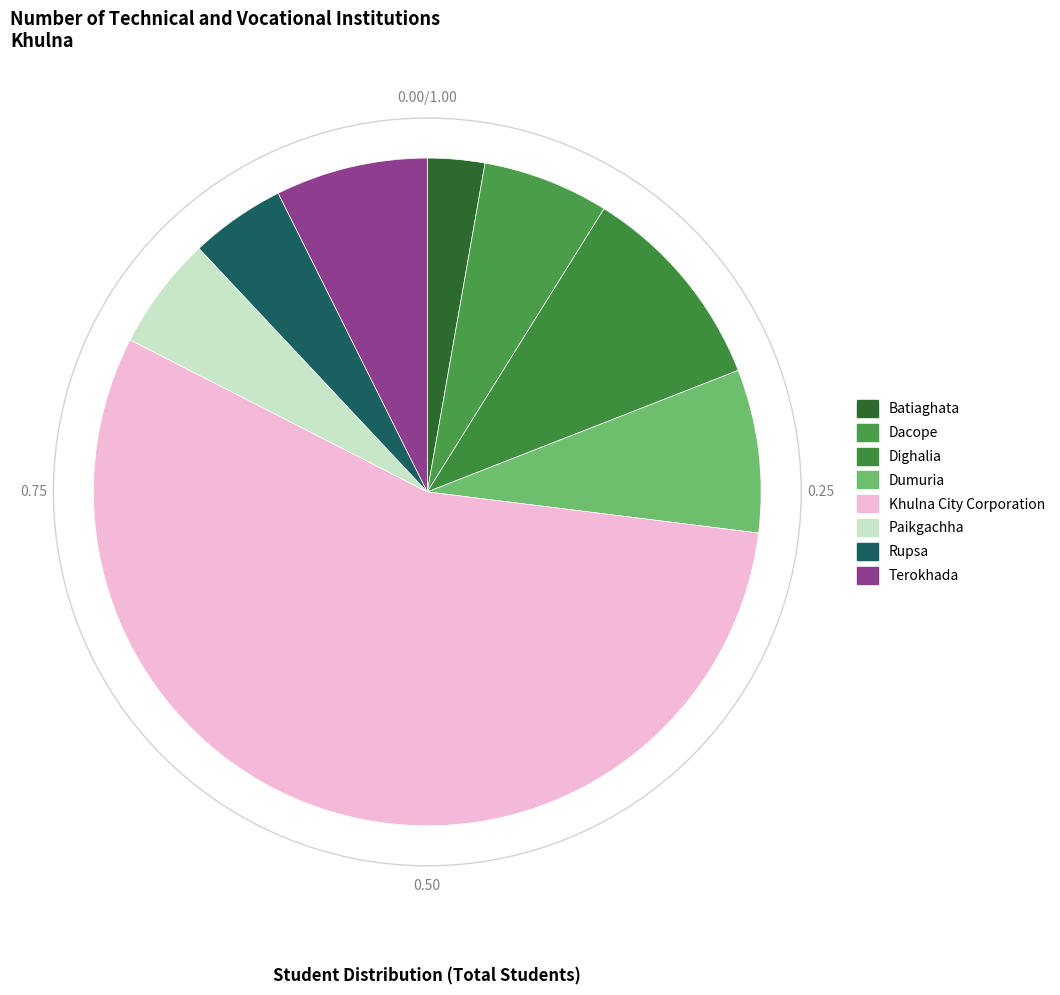

What percentage is the Terokhada slice, to the nearest percent?

7%